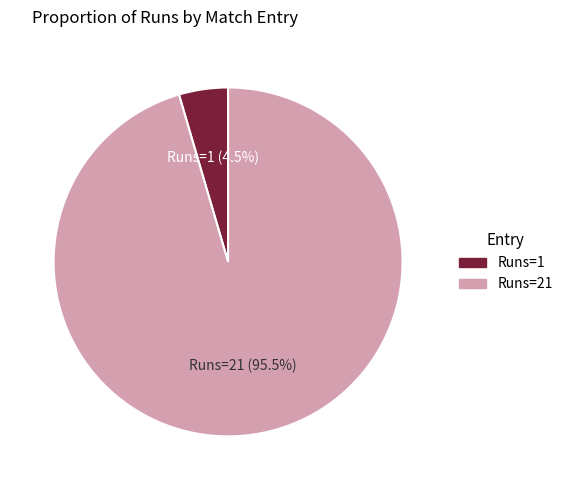

Is there a majority slice in this chart?

Yes